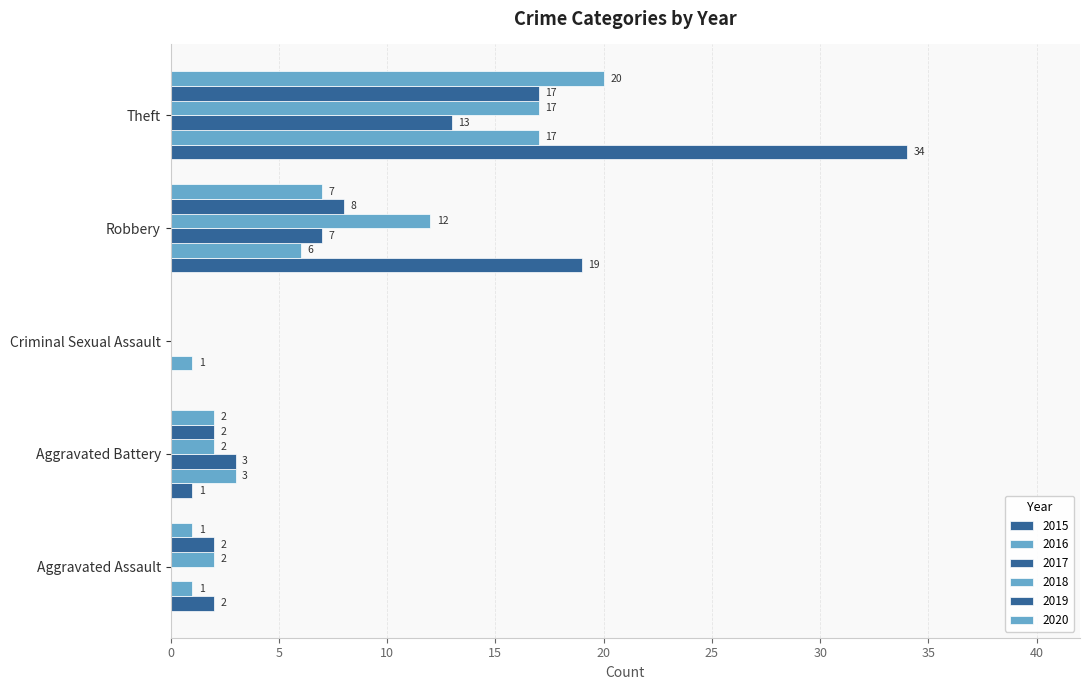

What is the difference between the 2020 values at Aggravated Assault and Aggravated Battery?

1